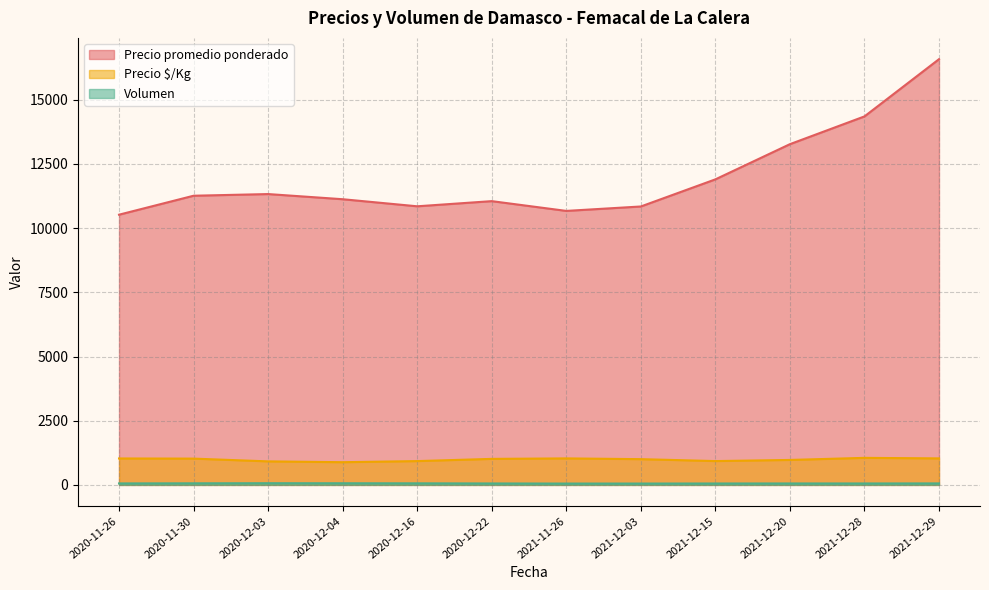

What is the maximum value for Volumen?

80